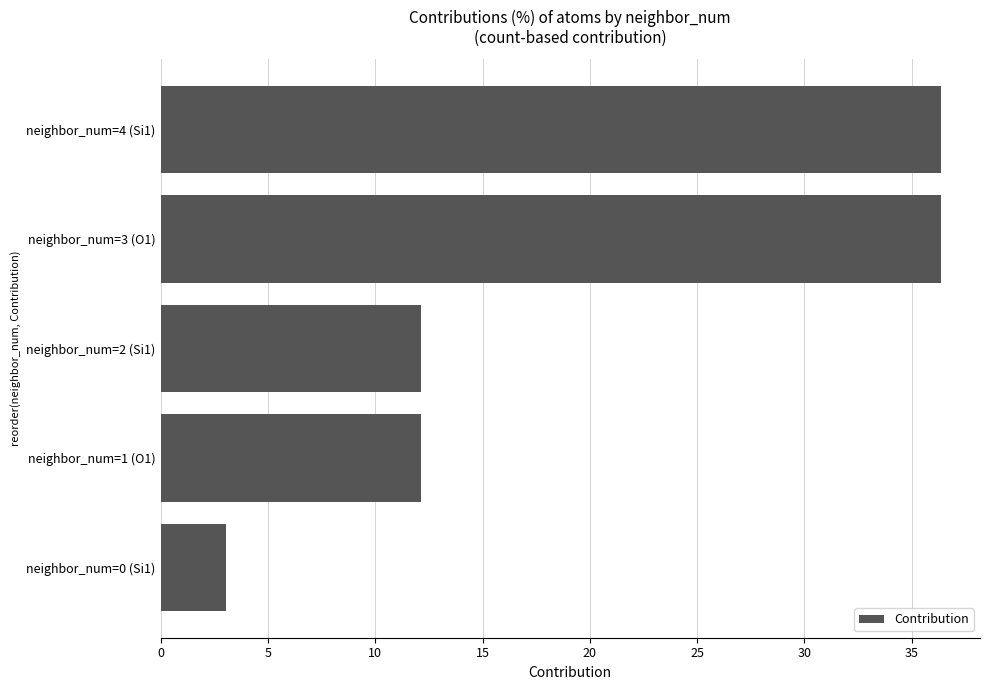

Approximately how many times larger is the value at neighbor_num=2 (Si1) compared to neighbor_num=1 (O1)?

1.0